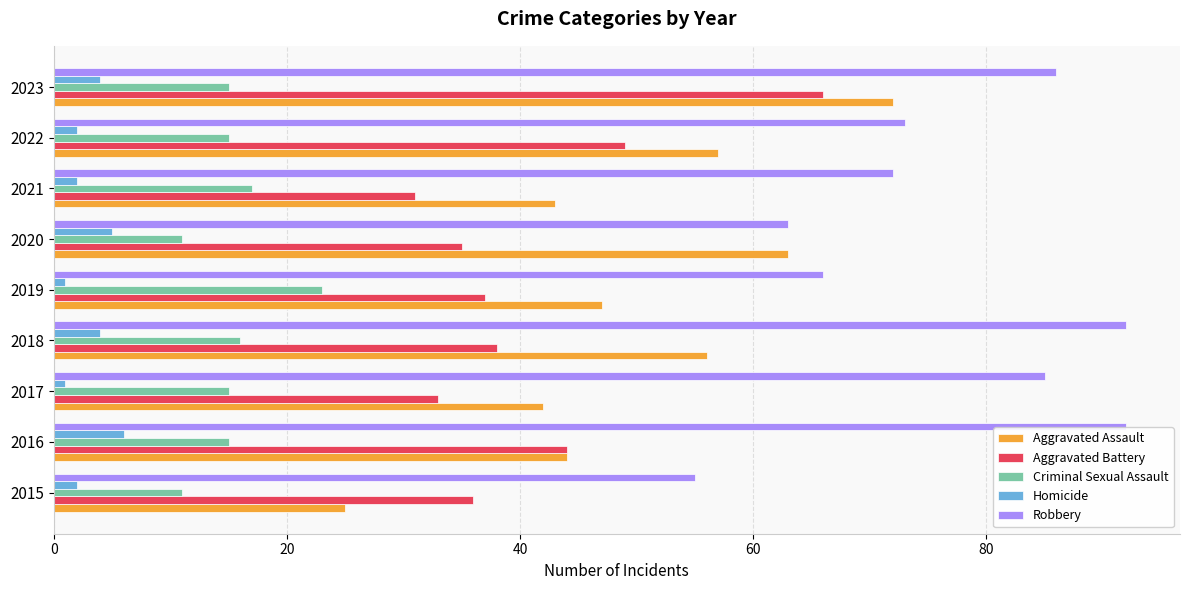

Count the number of categories in the chart.

9